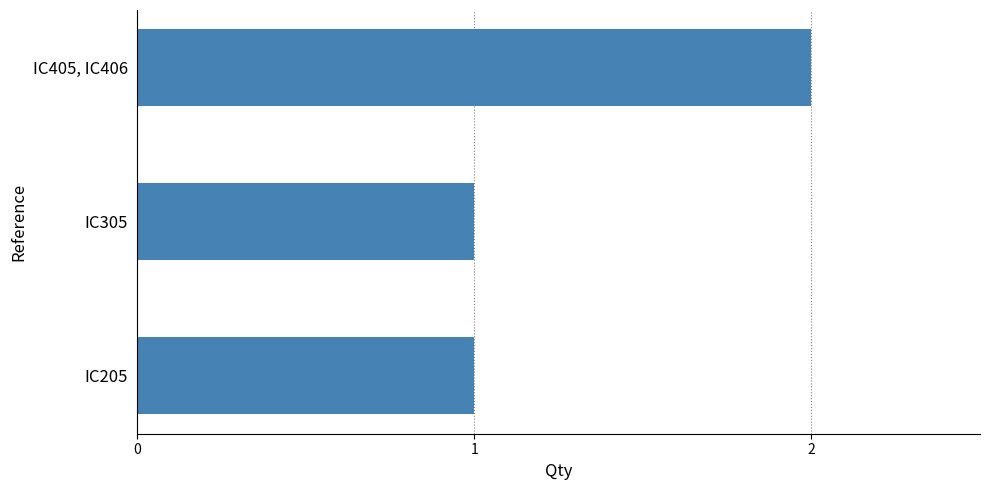

Count the values in the range 1 to 2.

3